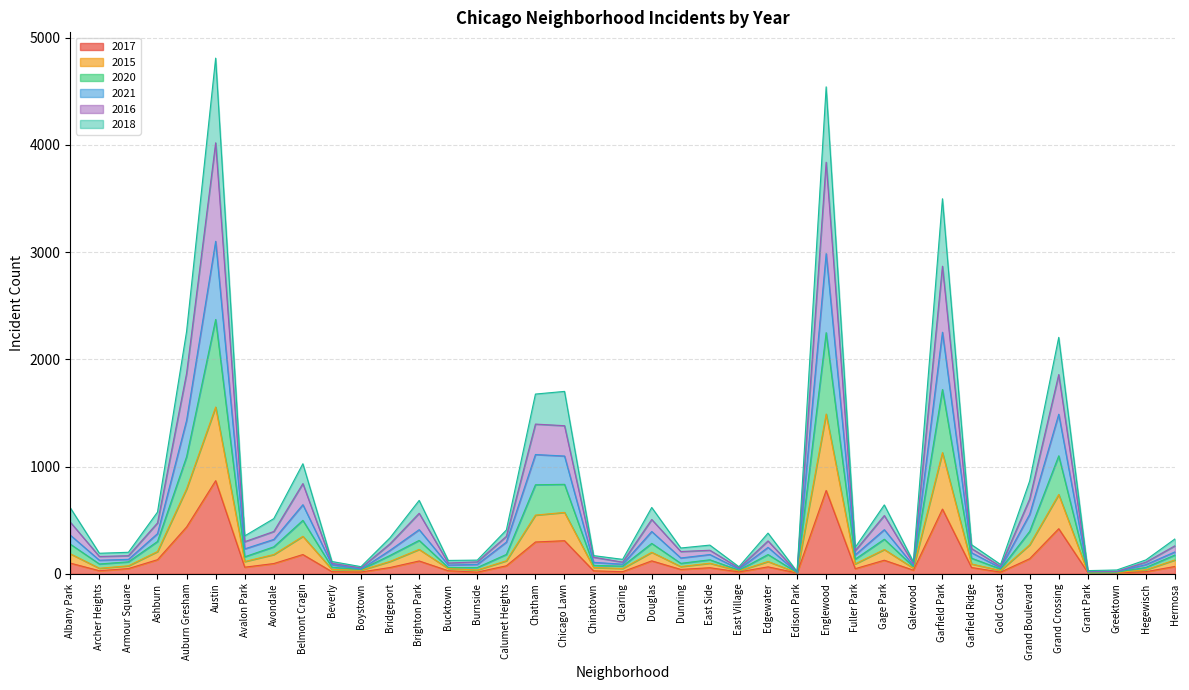

Is it true that 2020 equals 33 at East Village?

True